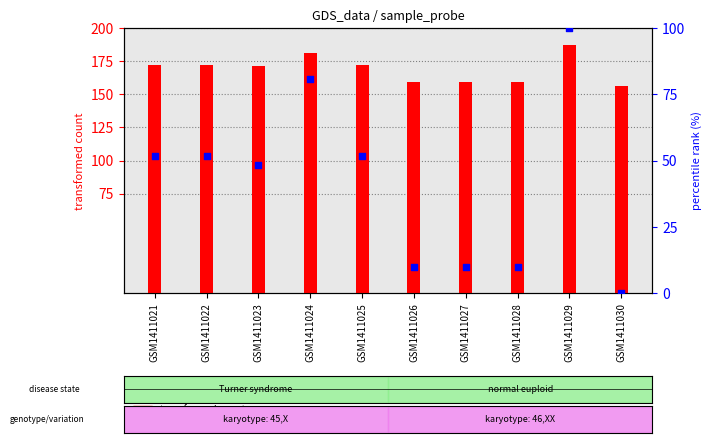

What is the ratio of the value at GSM1411024 to the value at GSM1411028?

8.3